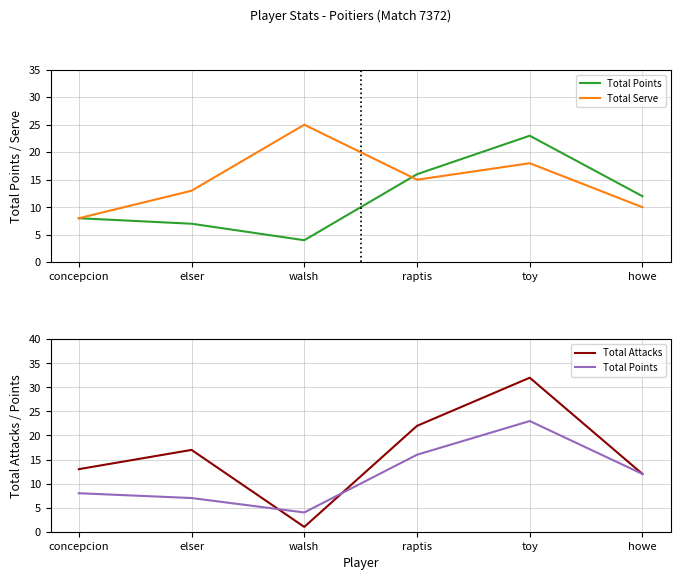

Rank the series at concepcion from highest to lowest value.

Total Attacks, Total Points, Total Serve